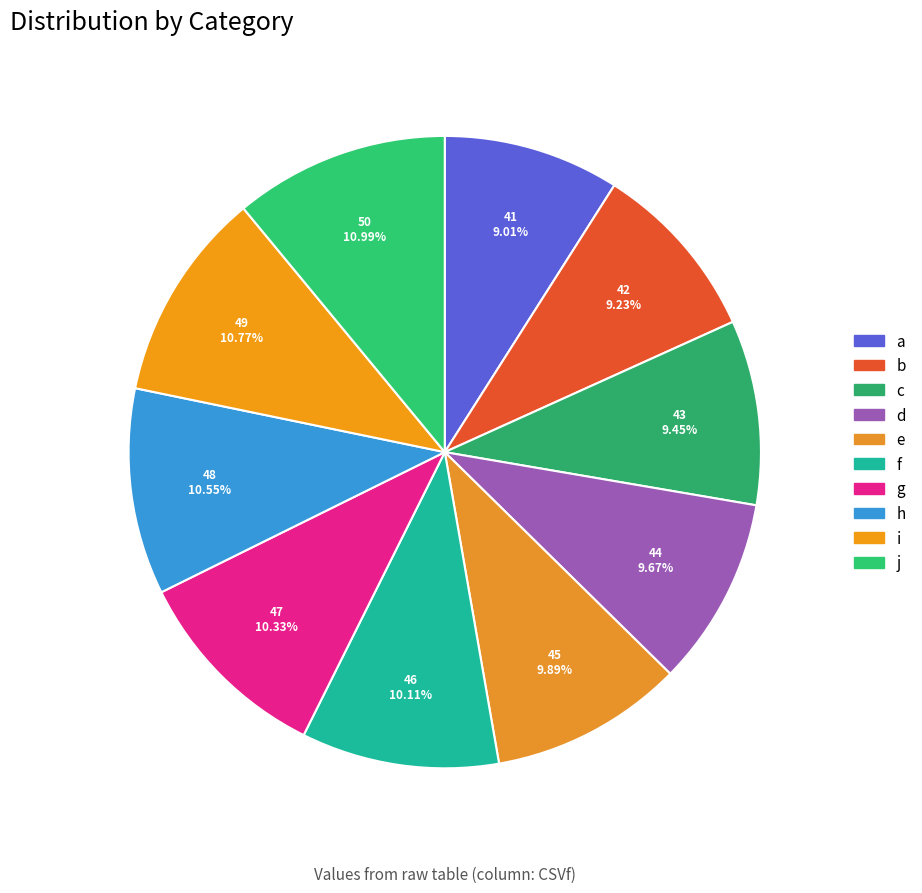

The e slice represents 1% of the pie. True or false?

False